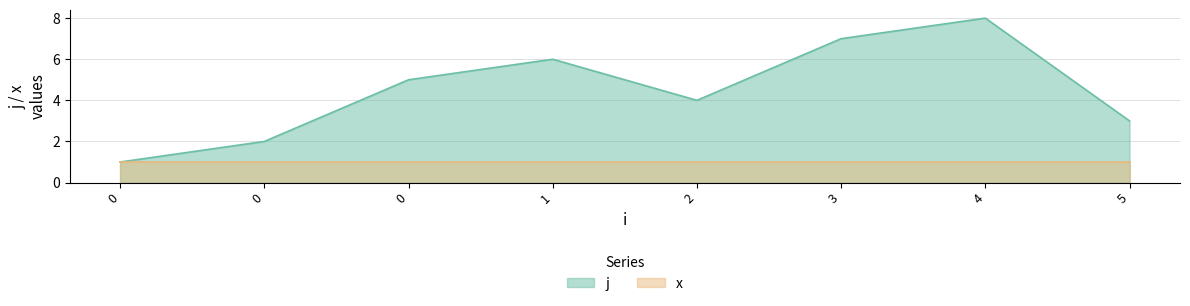

At which category does the data reach its first local valley?

2